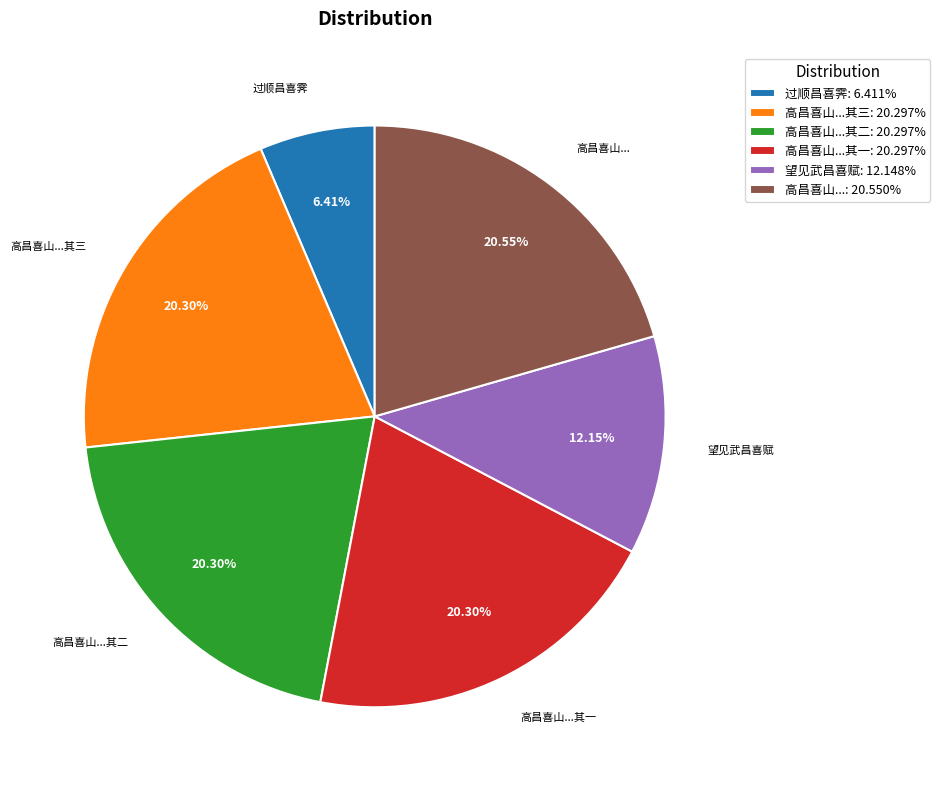

What is the ratio of the value at 高昌喜山...其一: 20.297% to the value at 高昌喜山...其三: 20.297%?

1.0